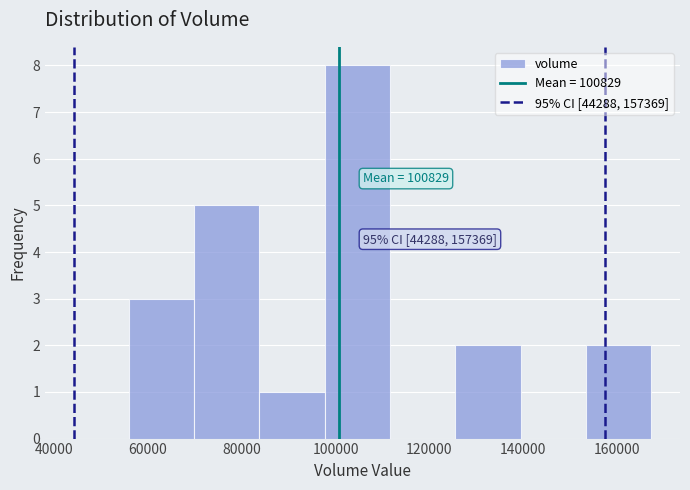

Which range on the x-axis has the tallest bar?

98000 to 112000